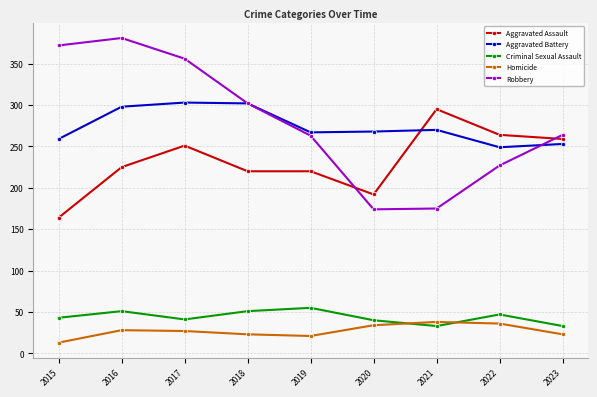

What is the value of the Robbery point at the 8th from the left?

227